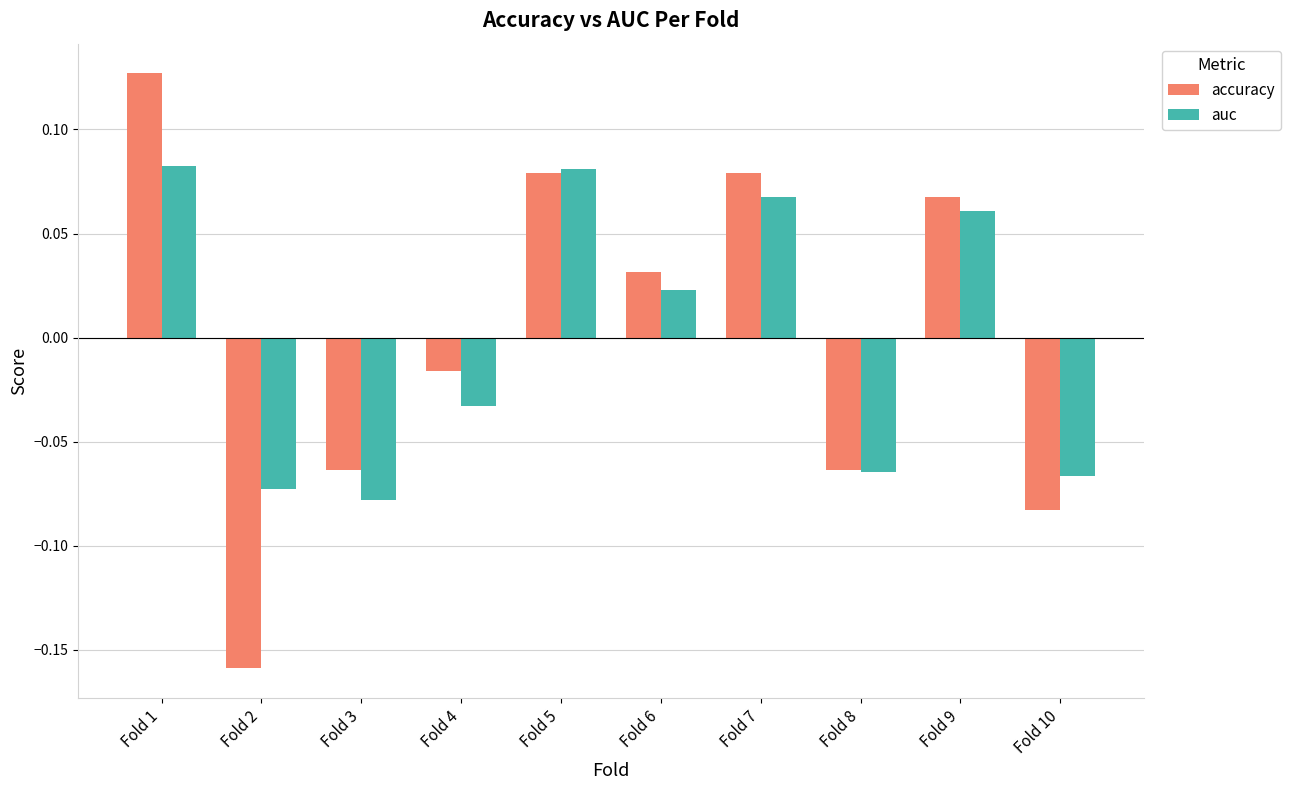

How many series are shown in this chart?

2